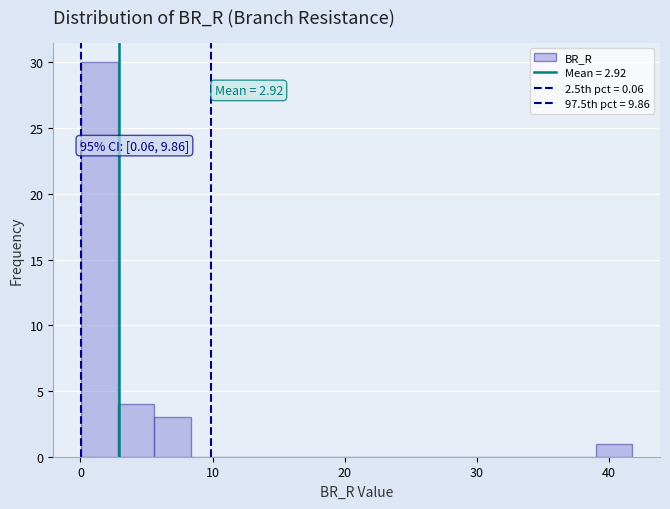

Read against the x-axis, roughly where is the centre of the tallest bar?

1